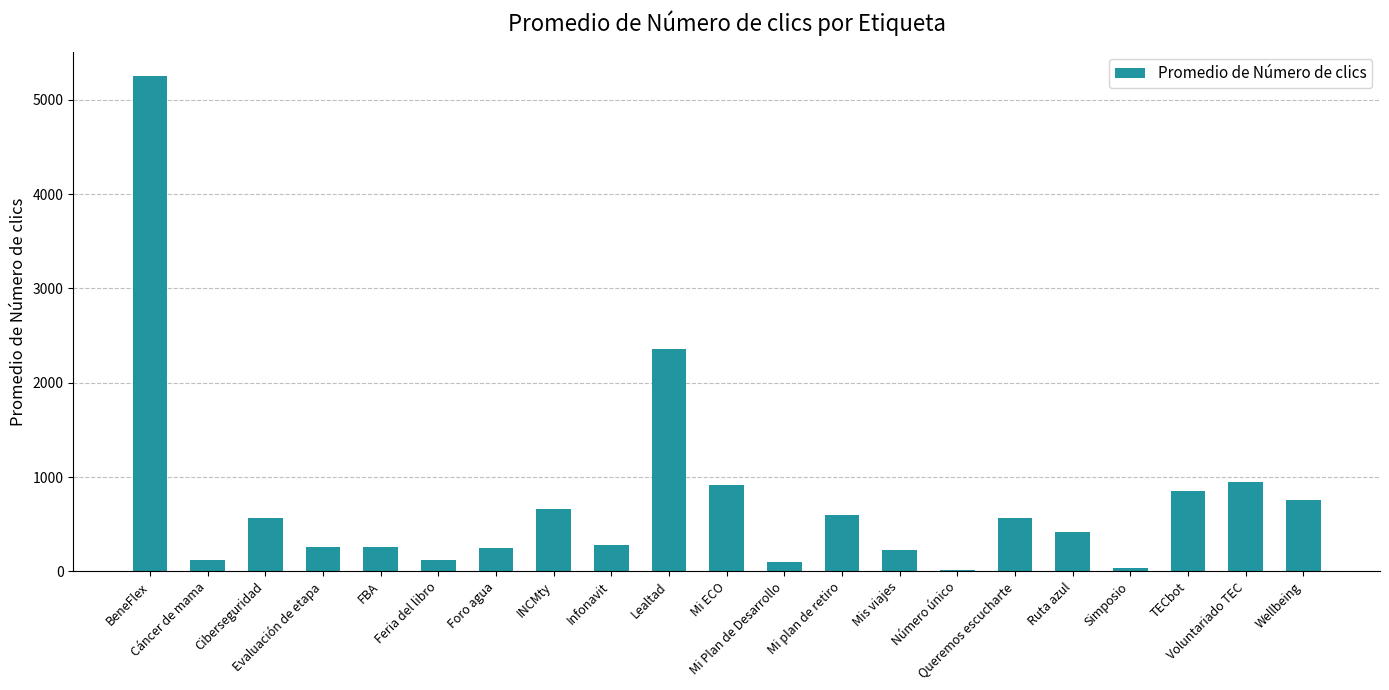

What is the sum of the values at Evaluación de etapa and TECbot?

1103.0